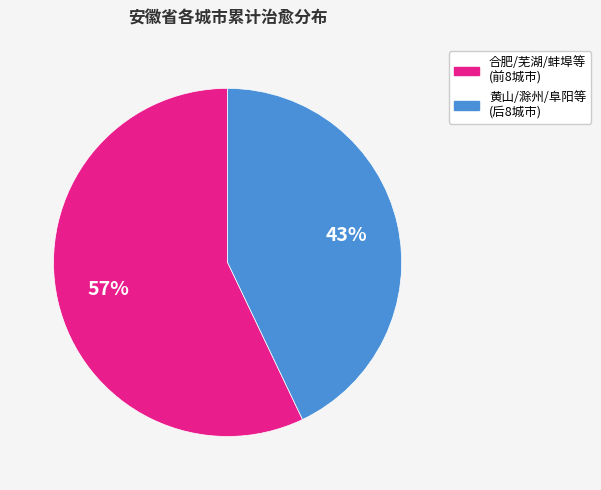

Is there a majority slice in this chart?

Yes